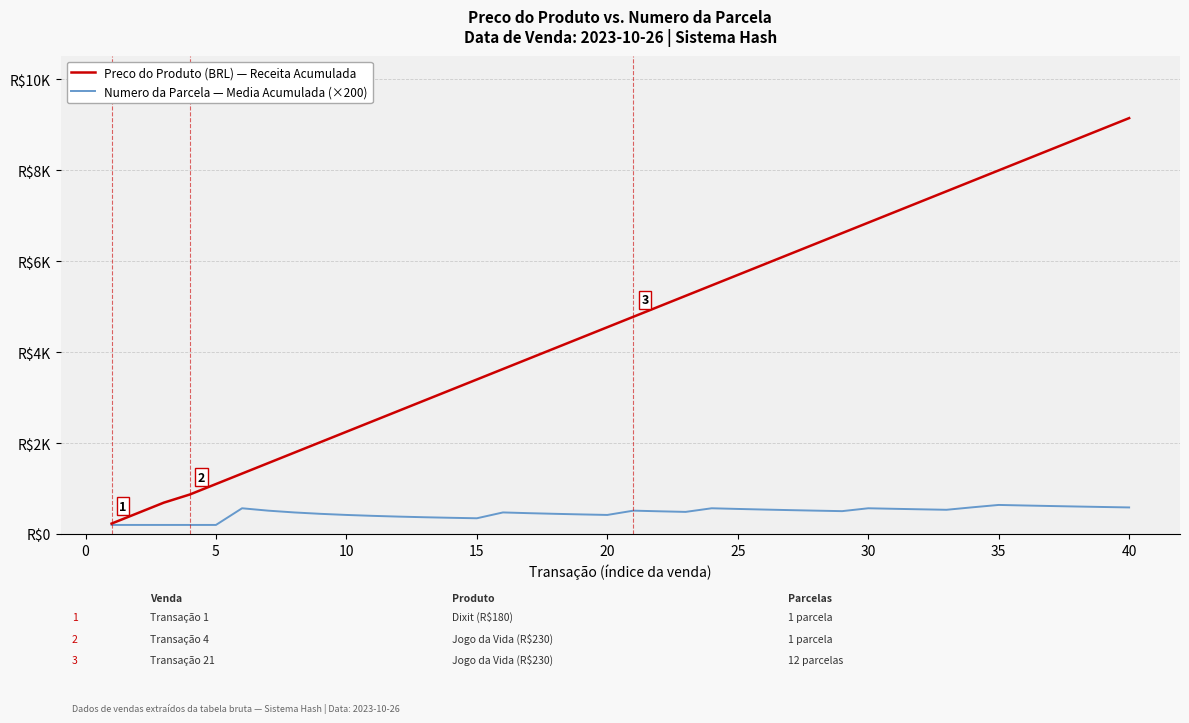

Is this an area chart (filled region under the line)?

No